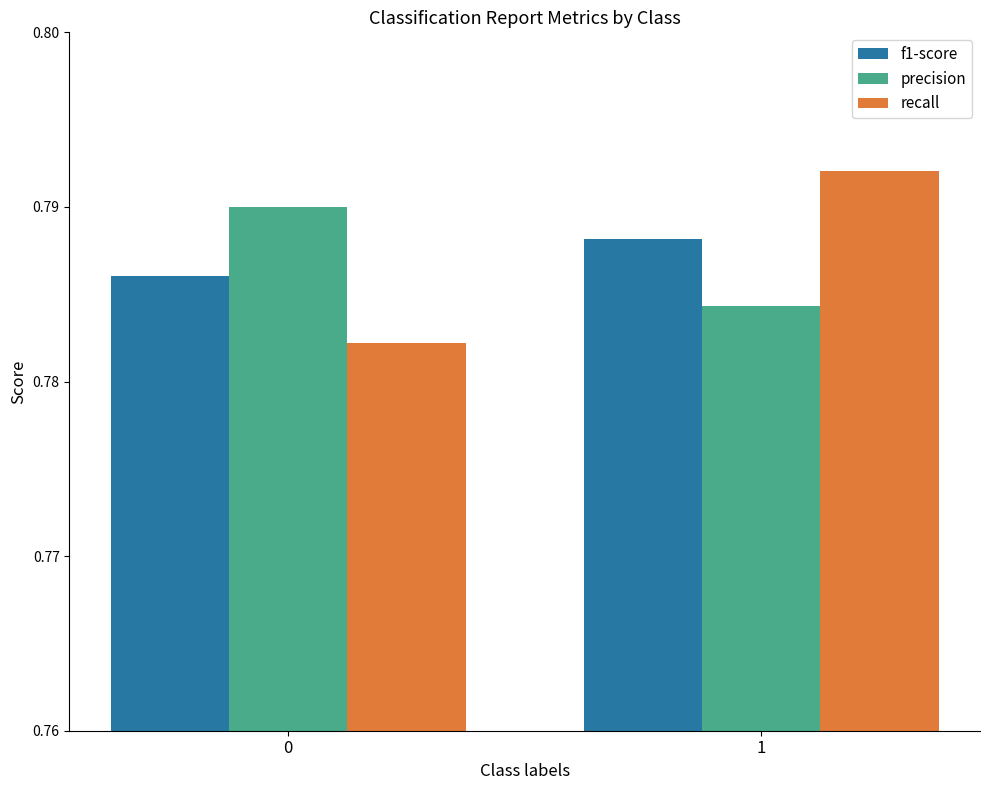

Is the value of recall at 0 greater than the value of f1-score at 1?

No